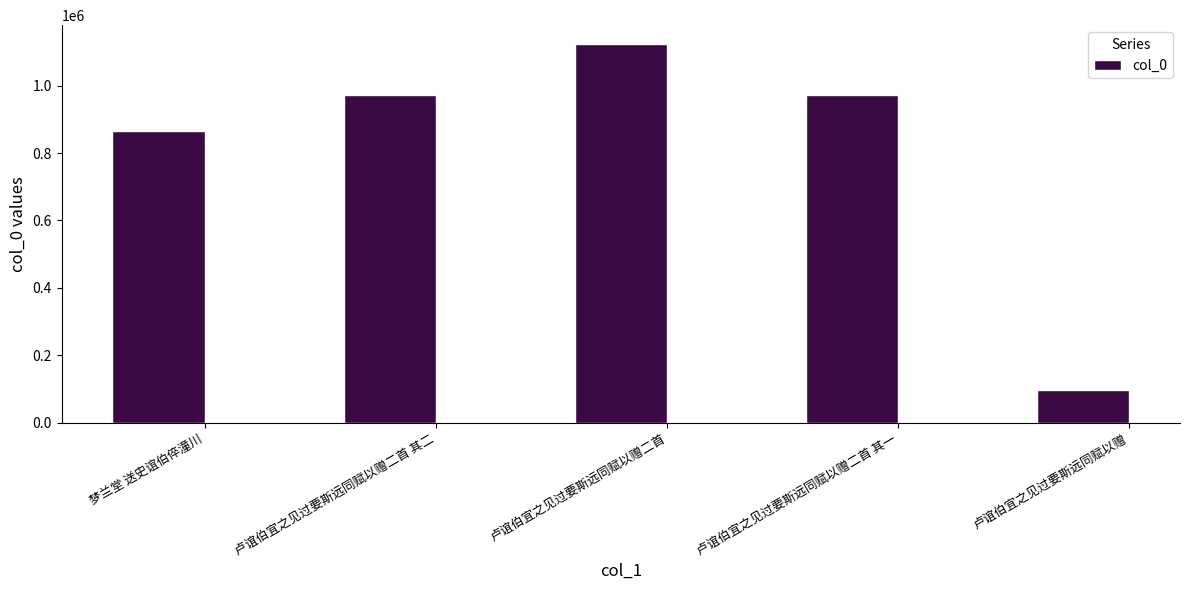

What is the value of the 3rd bar from the left?

1123705